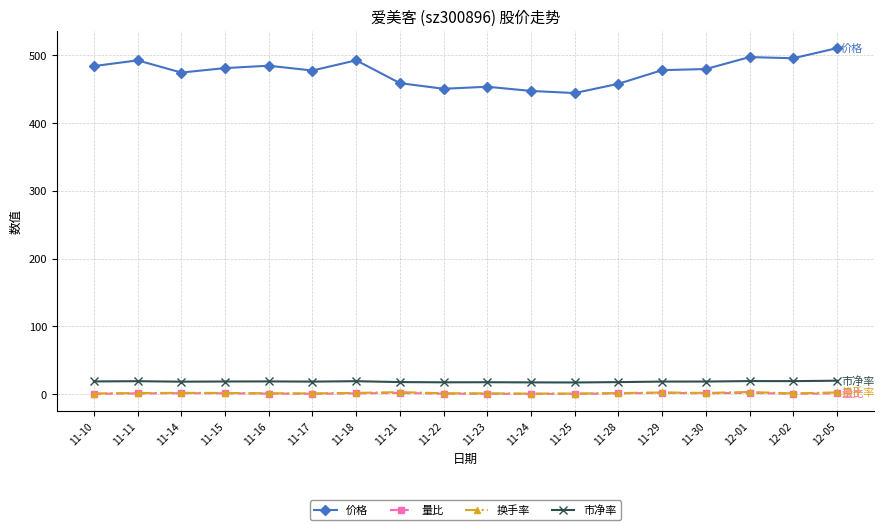

True or false: 市净率 has more than 1 interior local peaks.

True